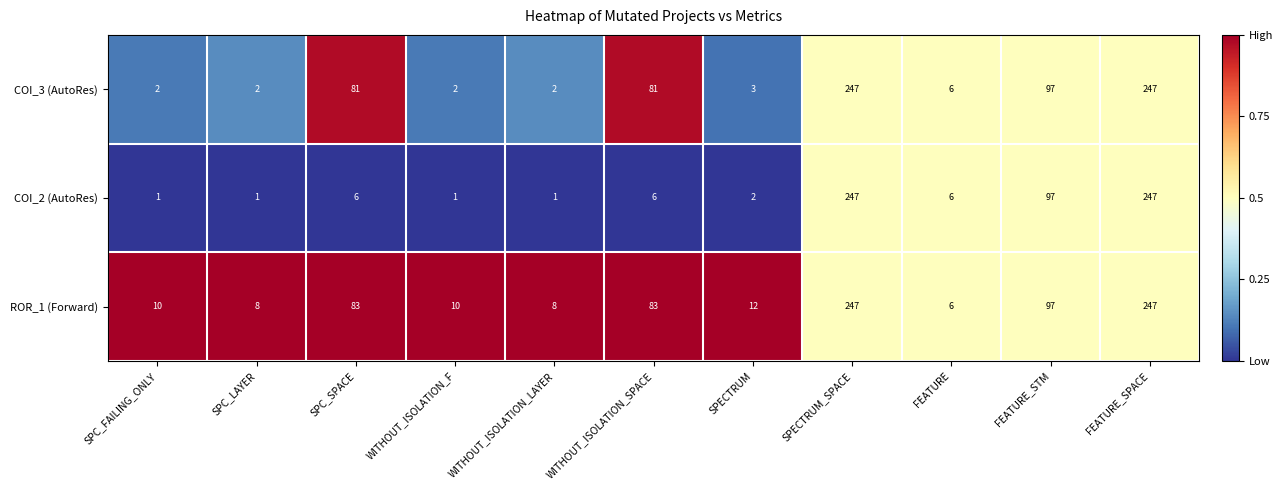

The COI_2 (AutoRes) series shows 1 at WITHOUT_ISOLATION_LAYER. True or false?

True